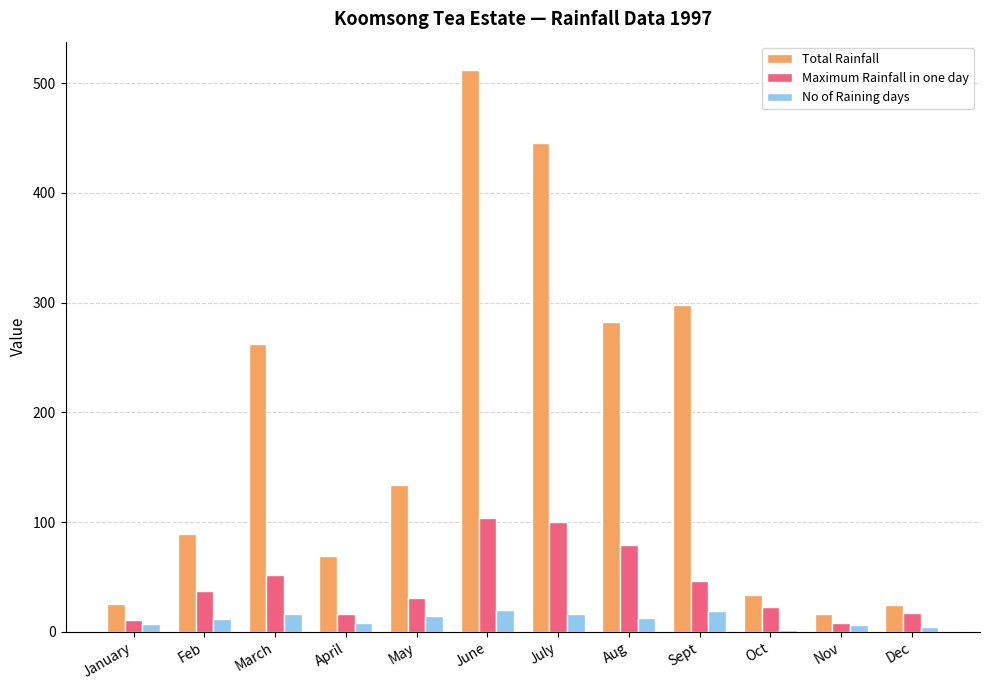

What are all the series names shown in the legend?

Total Rainfall, Maximum Rainfall in one day, No of Raining days